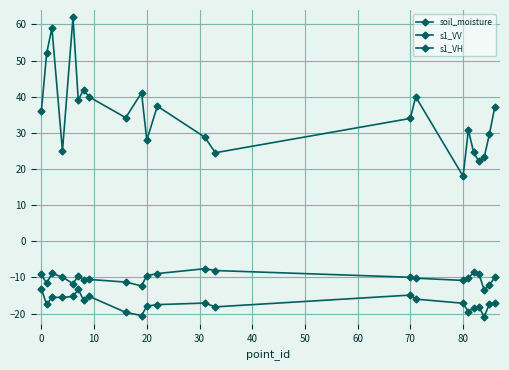

In soil_moisture, how many points are higher than both neighbors (excluding endpoints)?

7